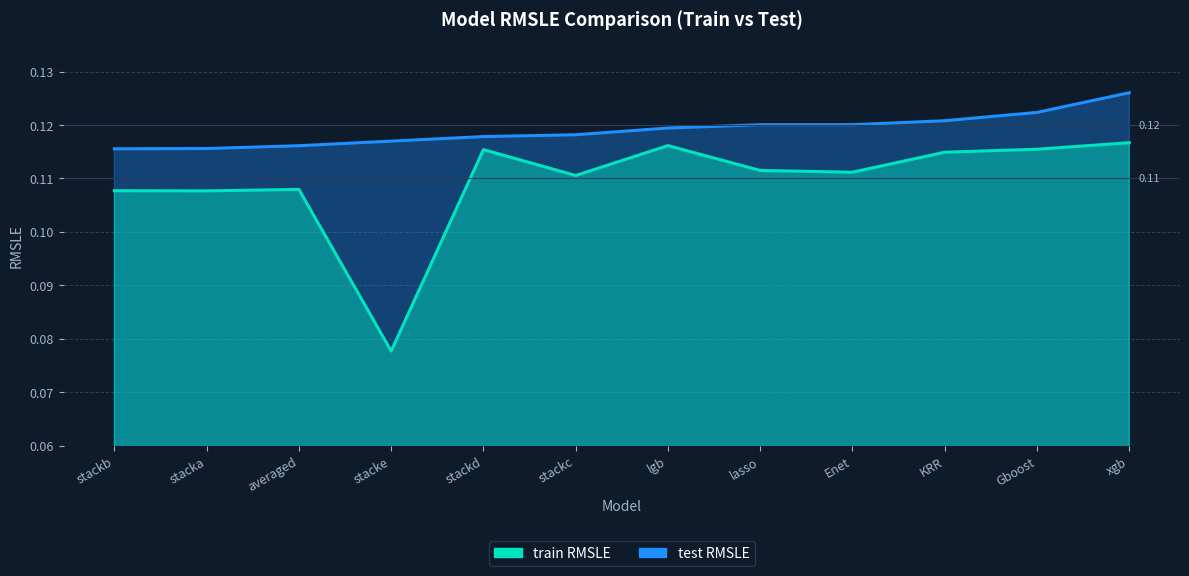

The train RMSLE series shows 0.1 at stackb. True or false?

True